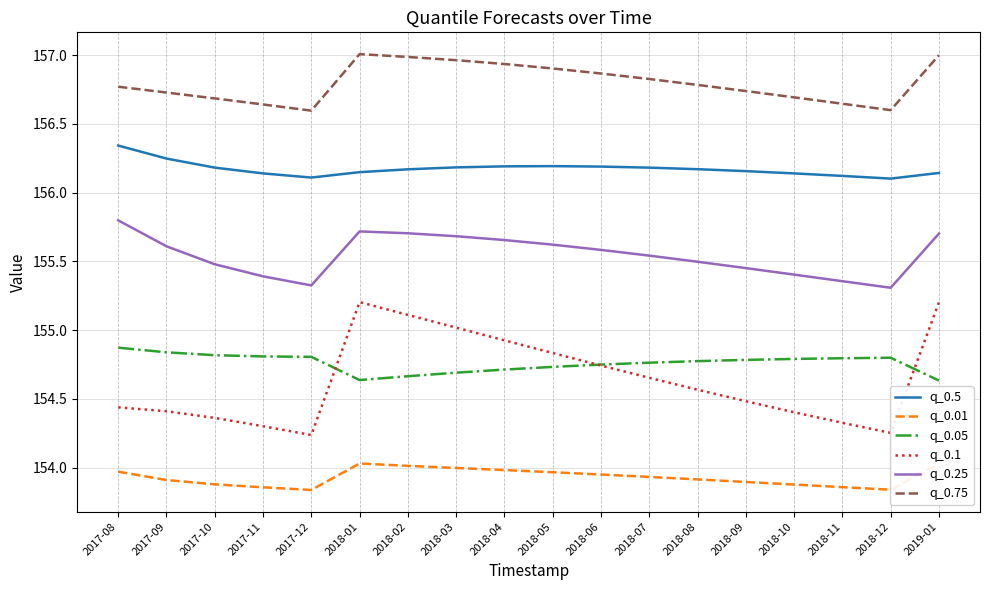

Is the value of q_0.01 at 2018-08 greater than the value of q_0.05 at 2018-01?

No